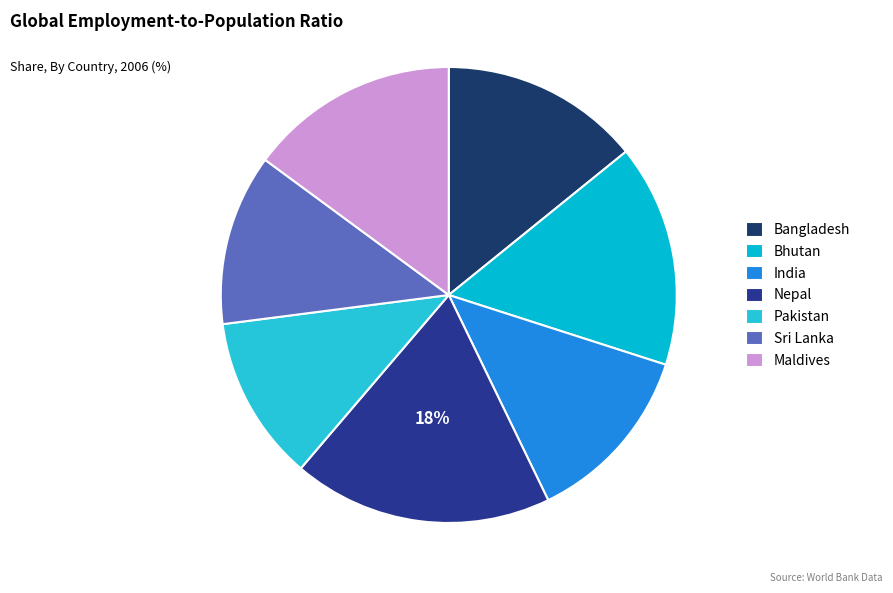

Combined, do Bangladesh and Nepal account for over 50%?

No